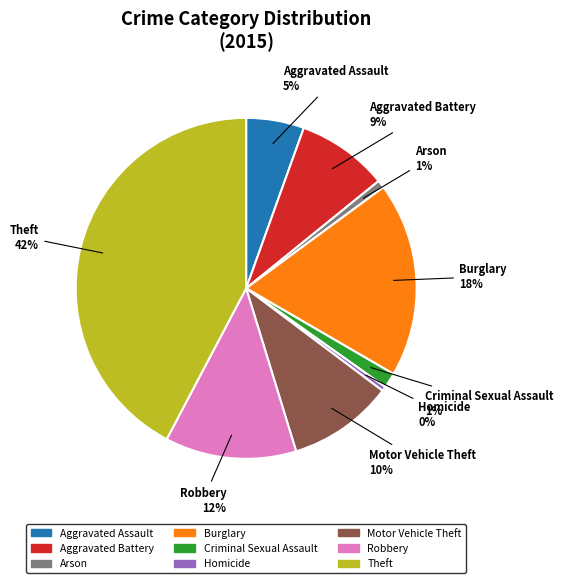

The Homicide slice represents 0% of the pie. True or false?

True